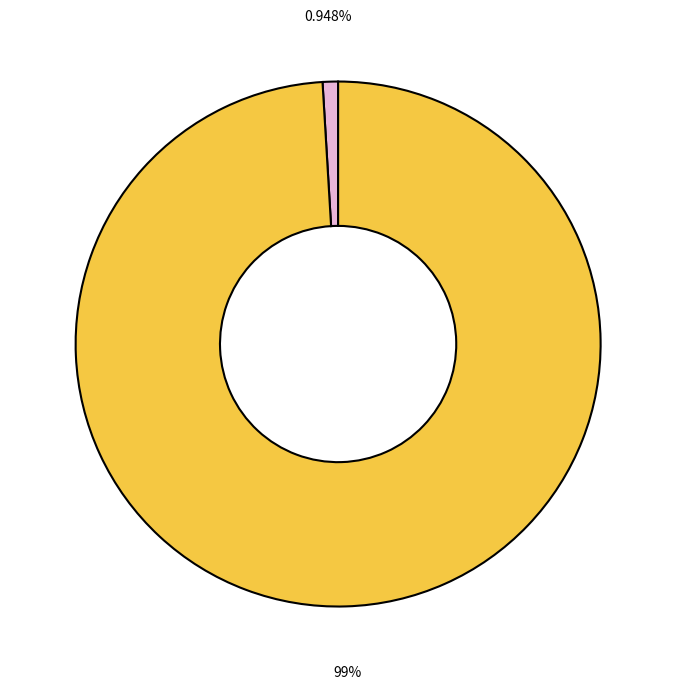

Does any single category account for the majority?

Yes